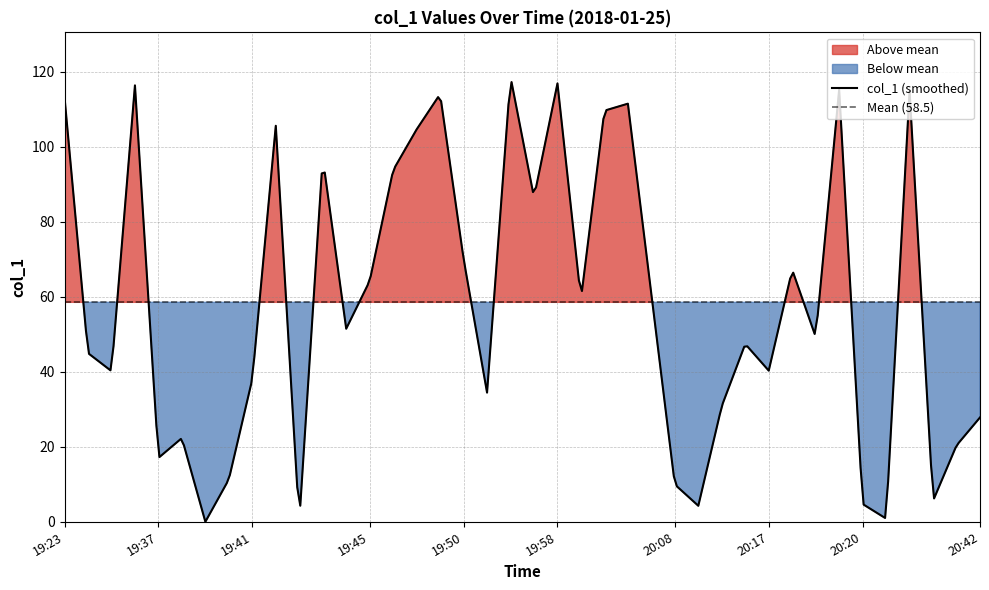

Where is the data nearest to the value 59?

2018-01-25 20:05:48